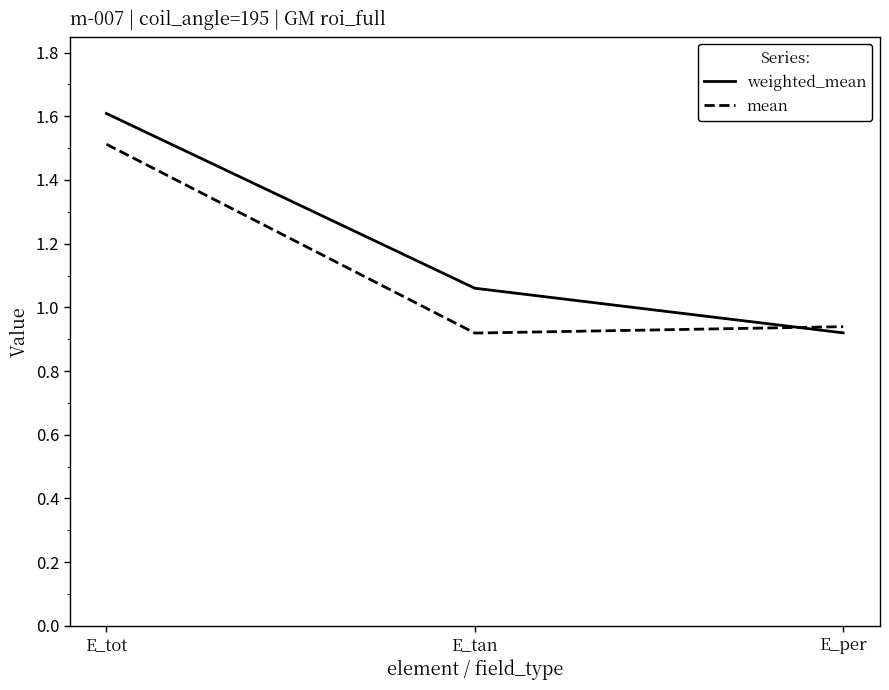

Is it true that mean equals 1.0 at E_tot?

False